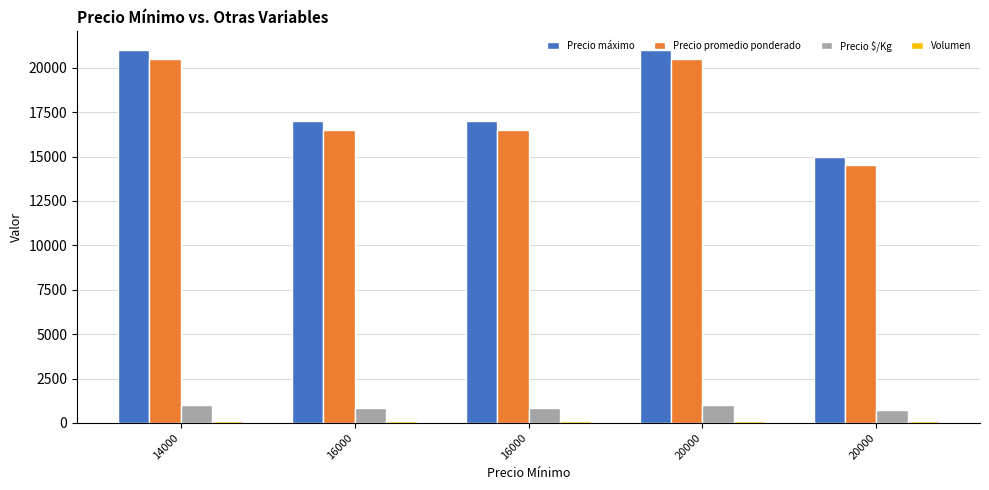

What is the difference between the second highest and second lowest values in the Precio $/Kg series?

200